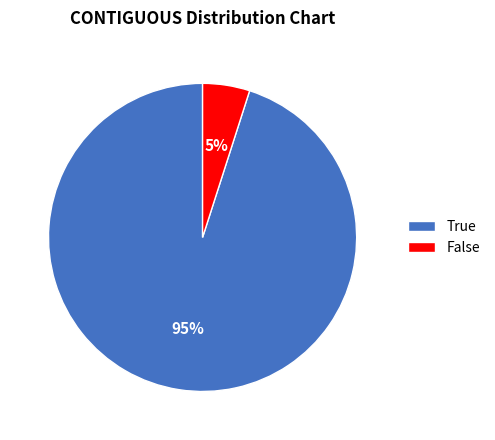

To the nearest percent, what portion does False represent?

5%